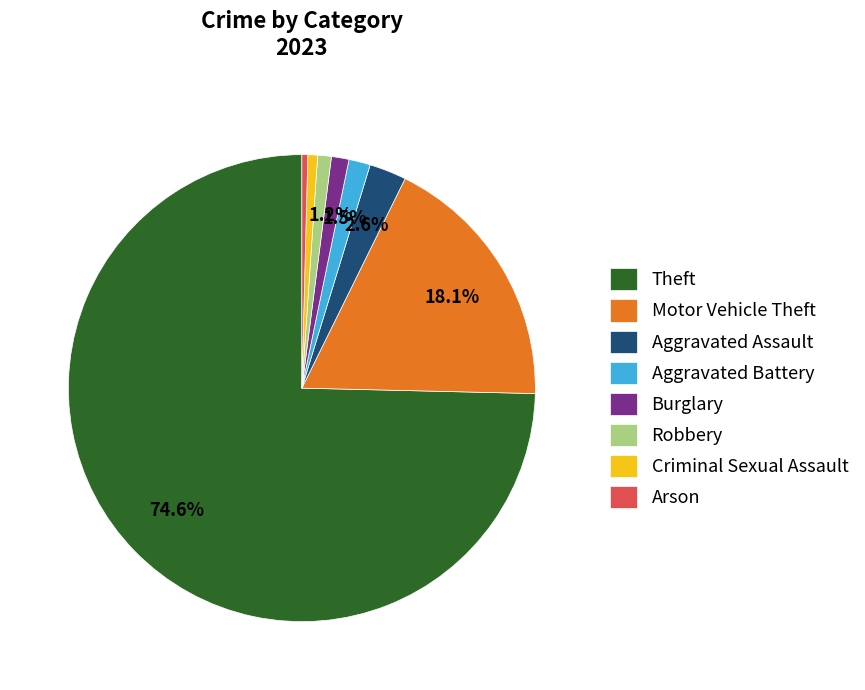

Between Theft and Arson, which is larger?

Theft